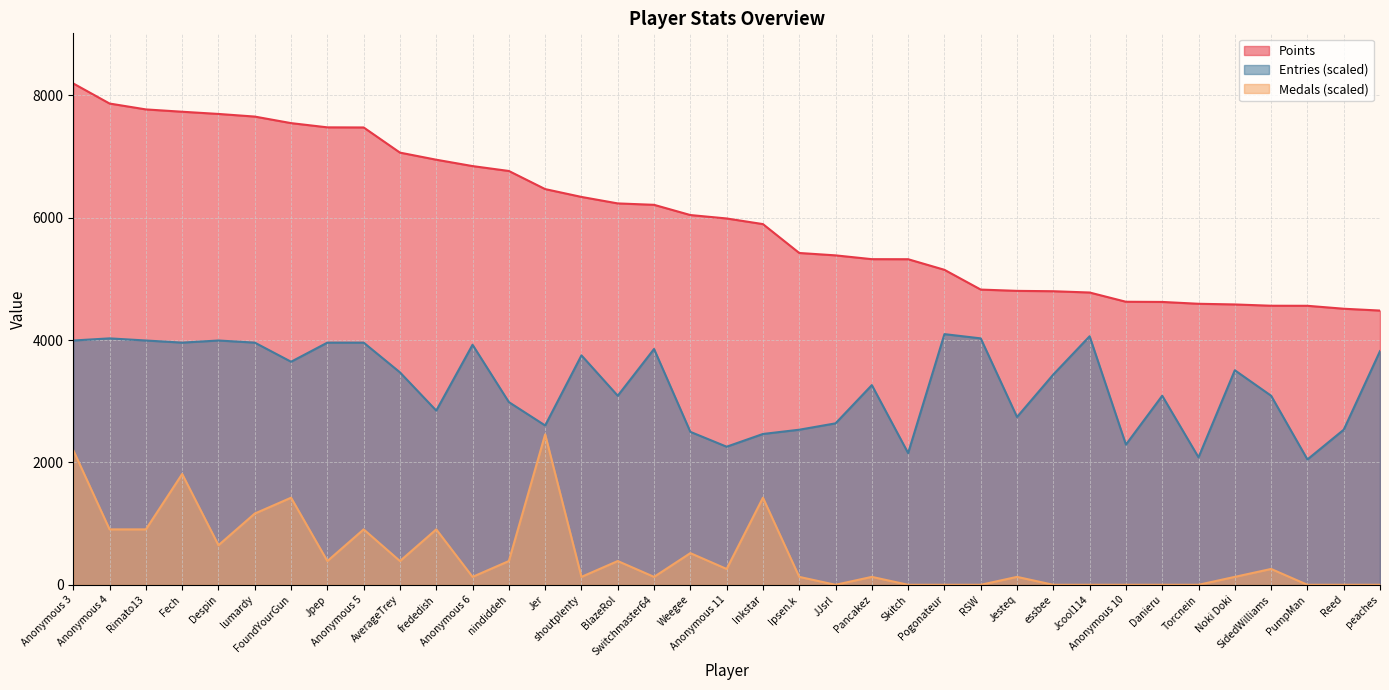

At which category is the sum across all series the highest?

Anonymous 3